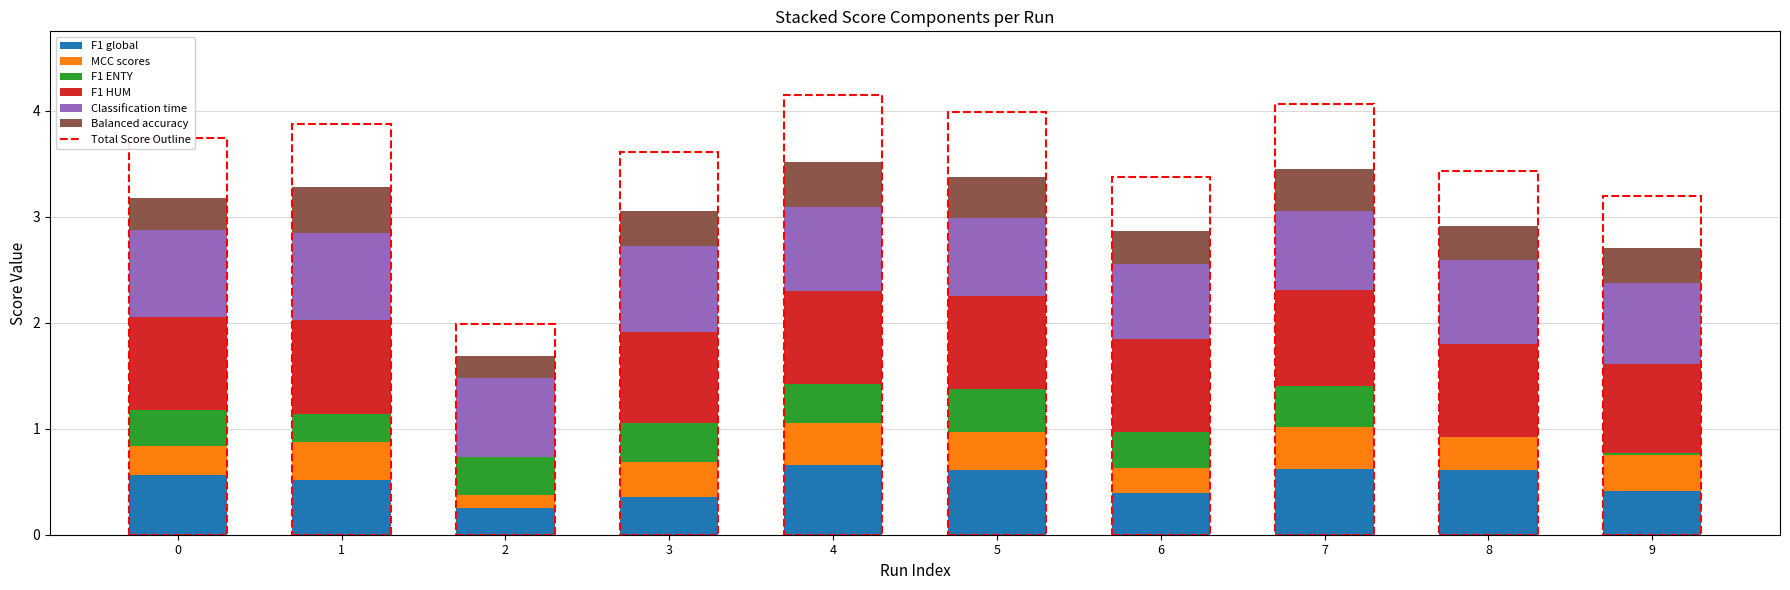

True or false: F1 global has a value of 0.1 at 0.

False